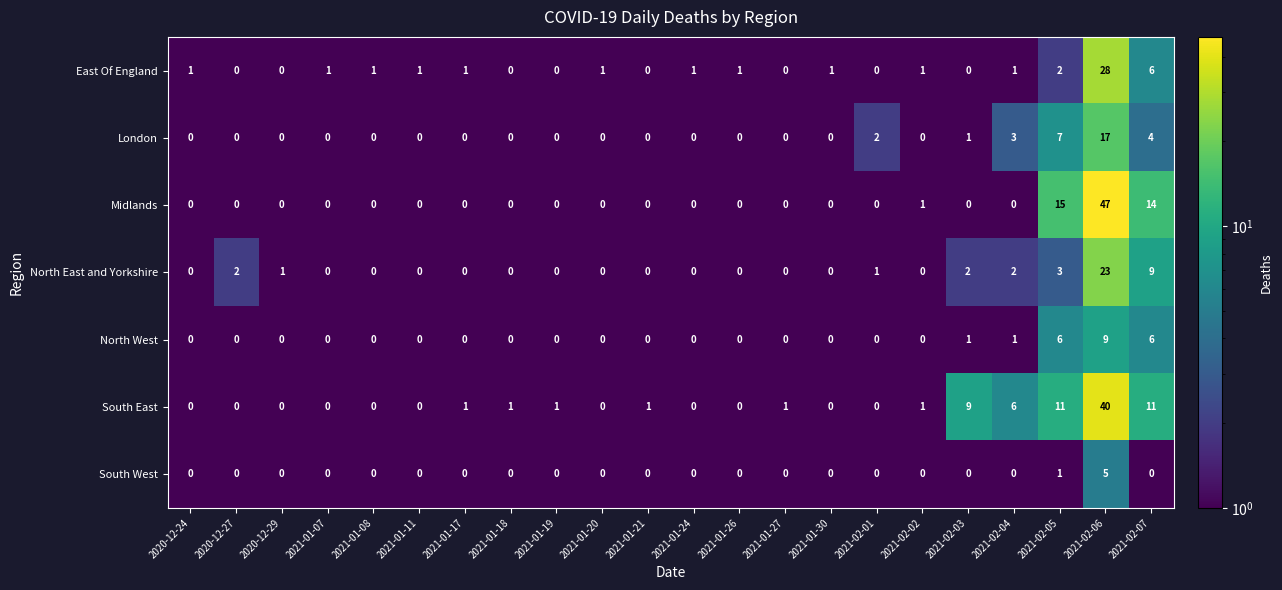

What is the total value across all series at 2021-02-06?

169.0